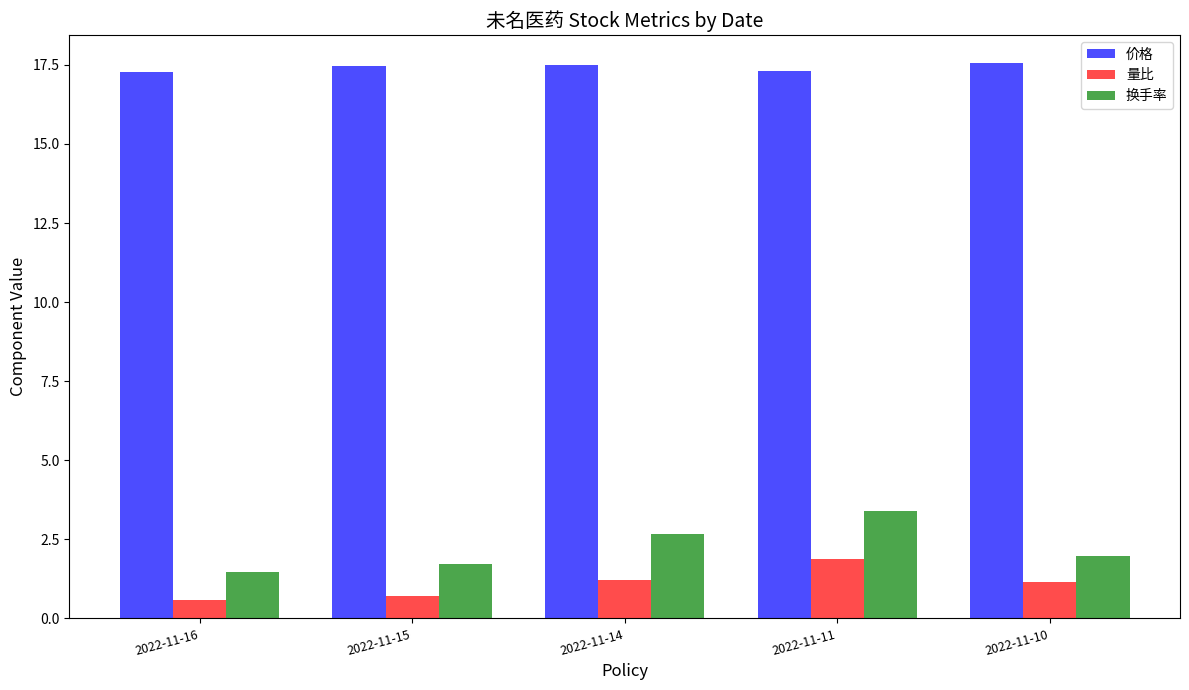

What is the difference between the 价格 values at 2022-11-15 and 2022-11-16?

0.2